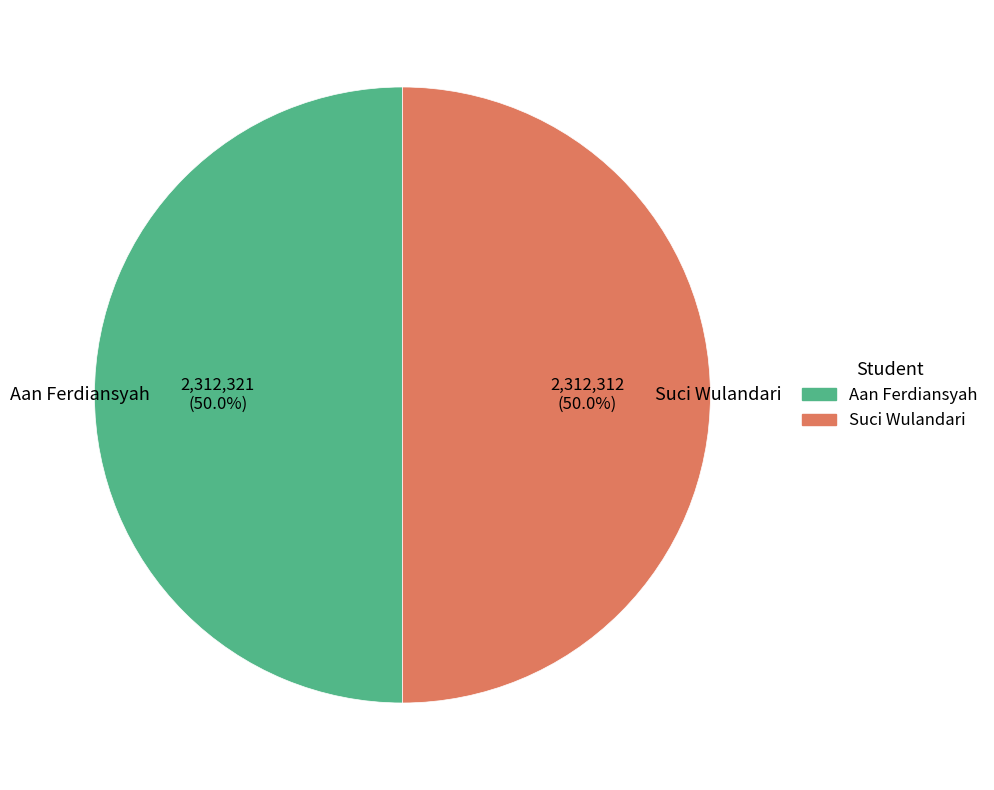

What is the total percentage of Aan Ferdiansyah and Suci Wulandari?

100.0%